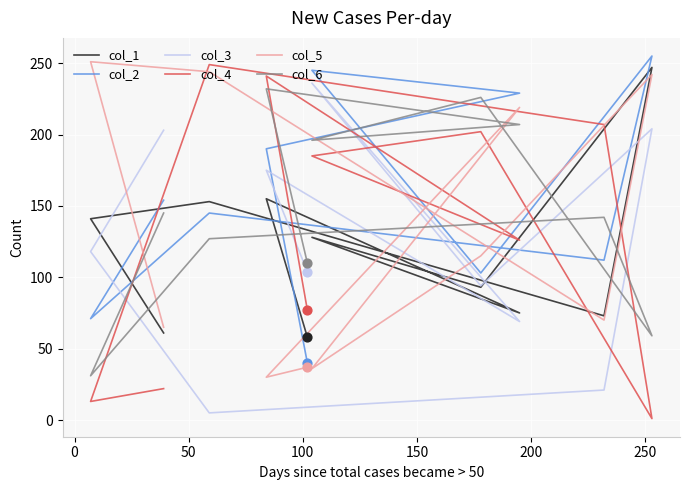

Which series has the largest total across all categories?

col_2